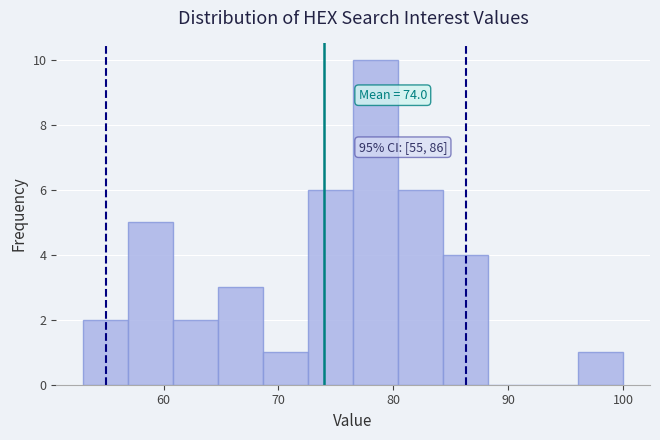

Around what value on the x-axis is the tallest bar? Give the approximate position of its centre, as read against the axis.

78